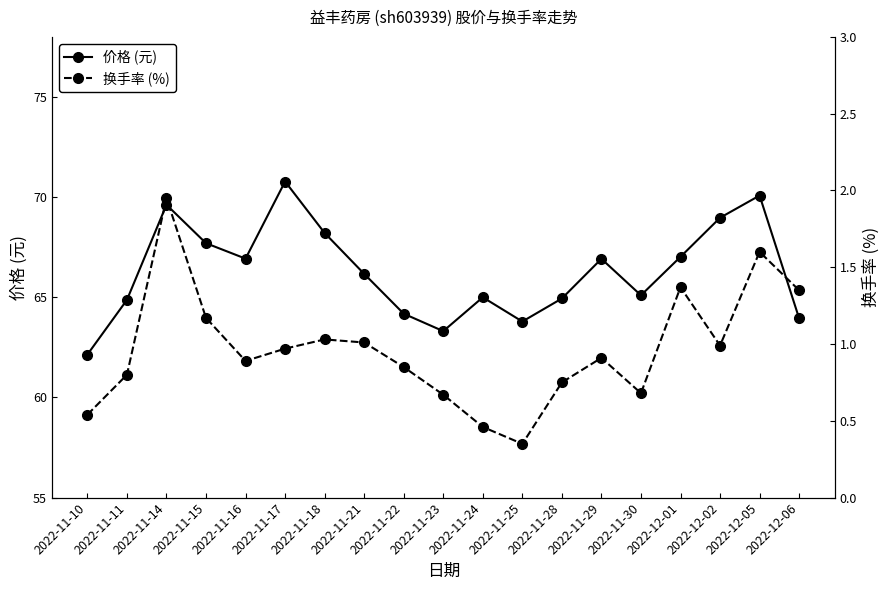

Which series has the widest spread of values?

价格 (元)